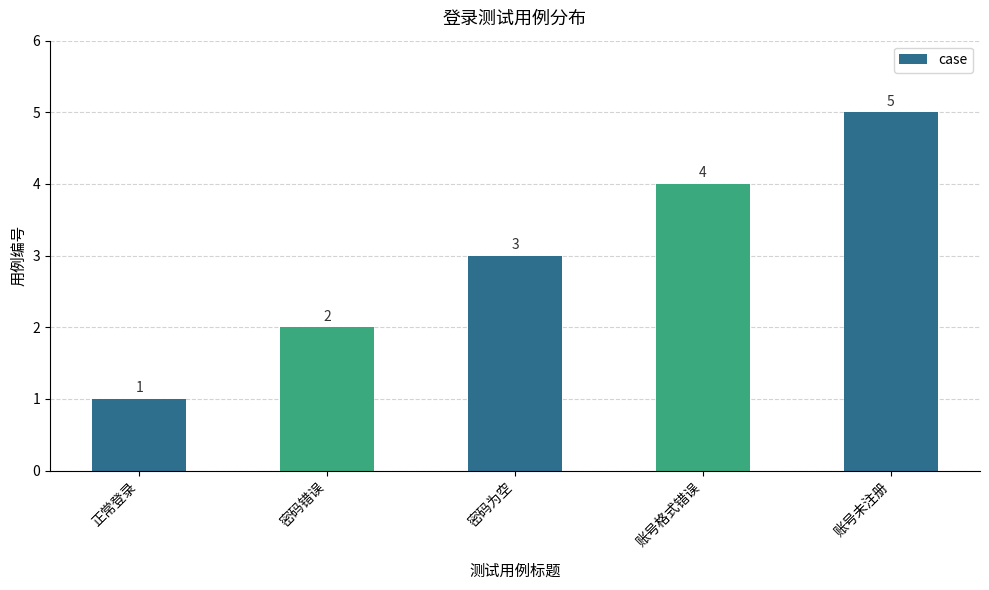

Is it true that the value at 密码错误 is 1?

False